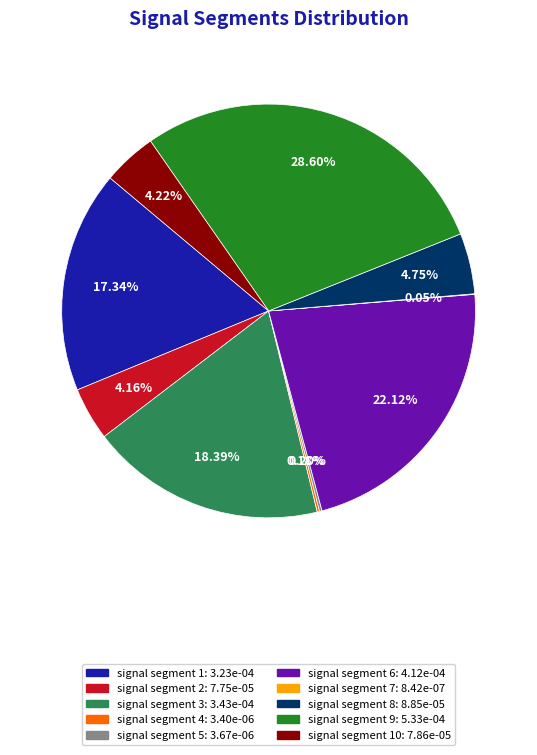

Is there any slice that represents more than half of the pie?

No